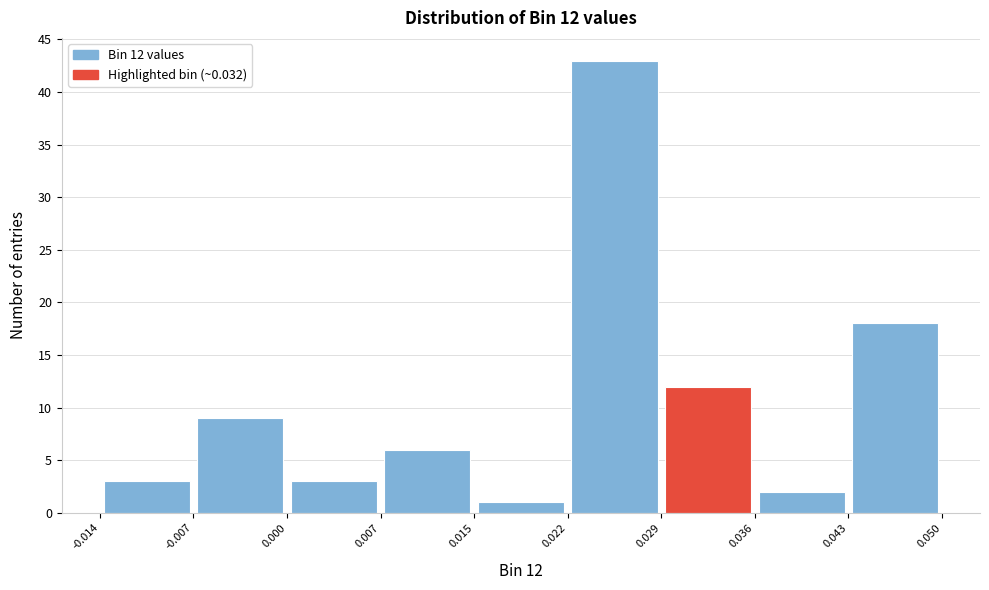

Which range on the x-axis has the tallest bar?

0.022 to 0.029